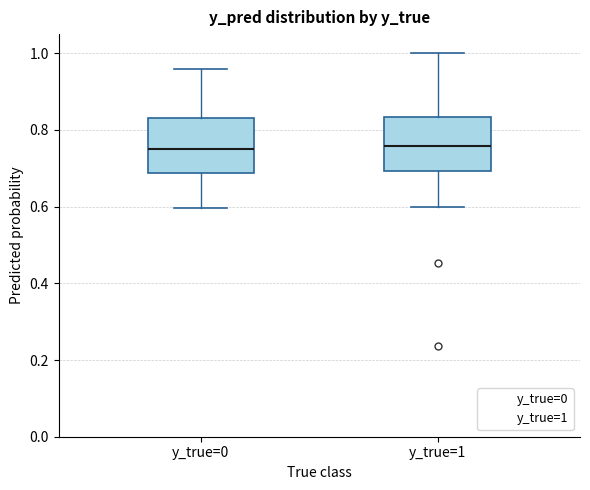

Reading left to right, read every box against the y-axis: the position of its median line, the range the box covers, and the ends of its whiskers. The values are not printed on the chart, so give them approximately, as read against the axis.

y_true=0: median 0.76, box 0.68 to 0.84, whiskers 0.60 to 0.96
y_true=1: median 0.76, box 0.70 to 0.84, whiskers 0.60 to 1.00